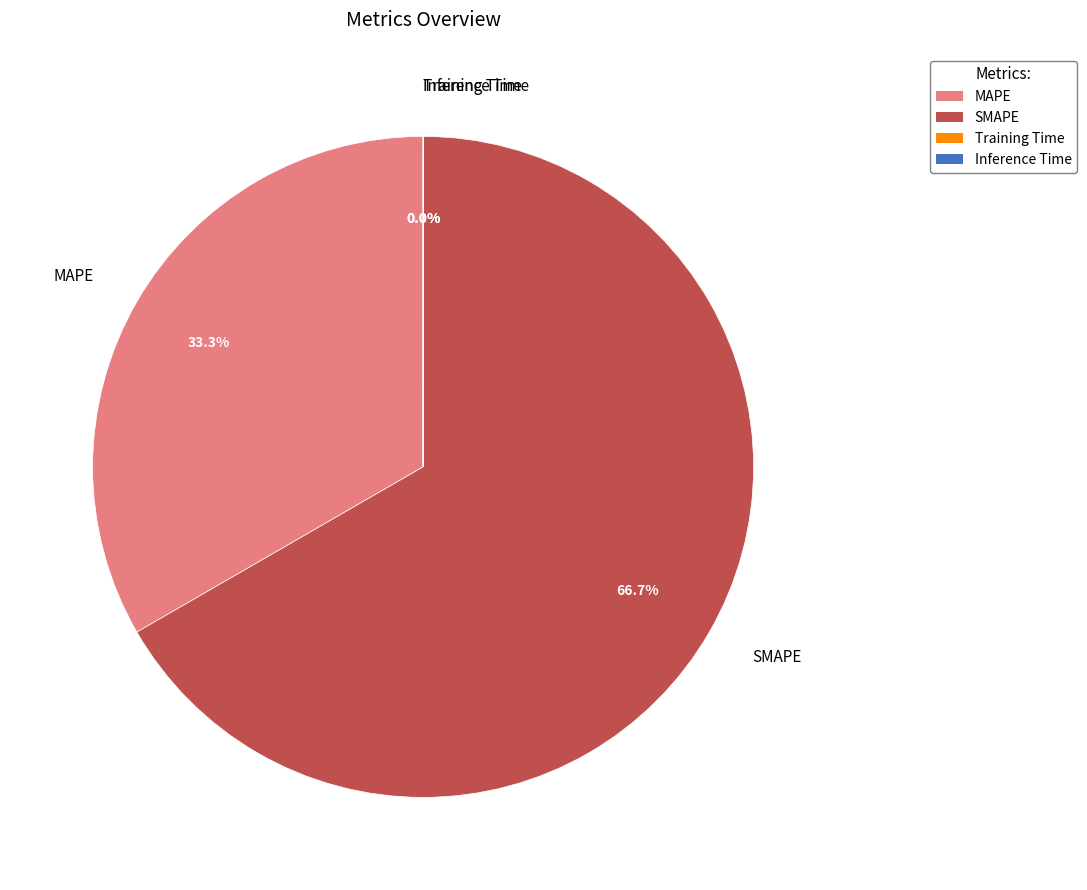

What percentage is NOT represented by SMAPE?

33.3%